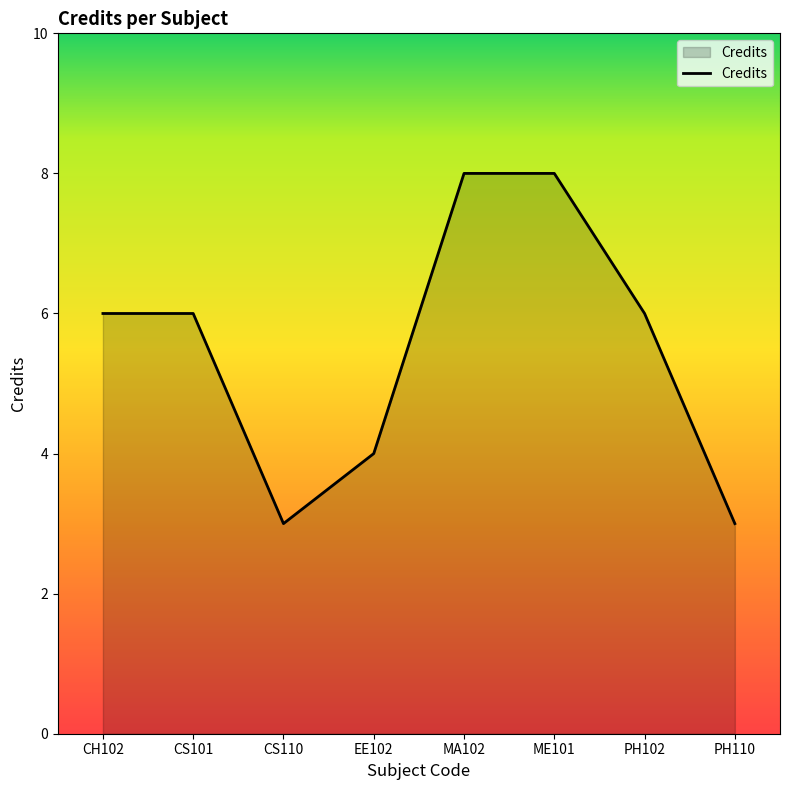

Approximately how many times larger is the value at ME101 compared to PH102?

1.3